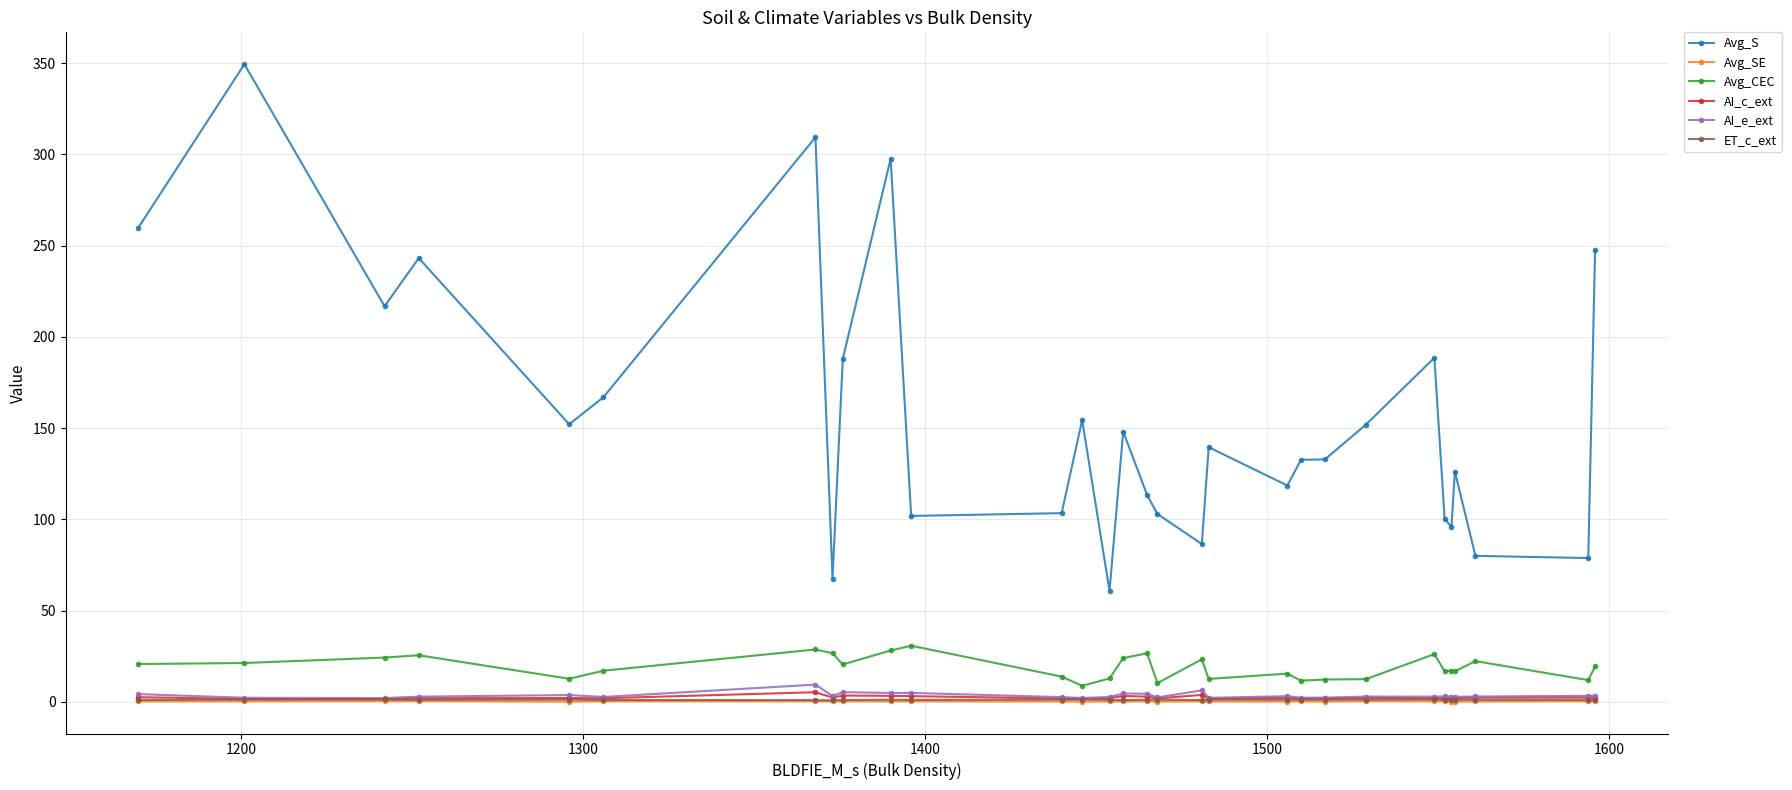

What is the maximum value shown in the chart?

349.4